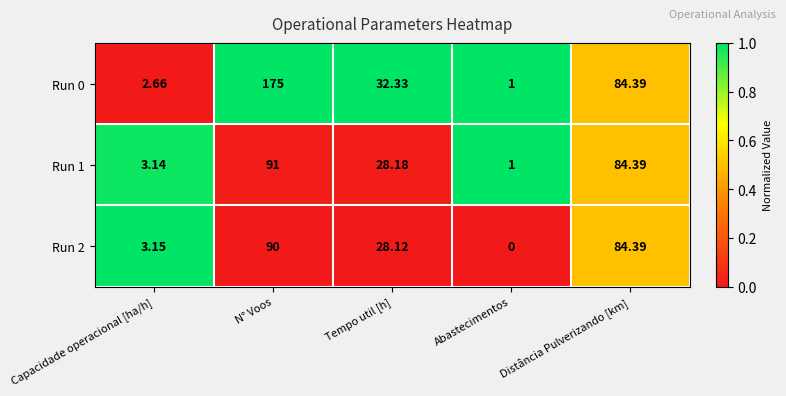

Count the number of categories in the chart.

5